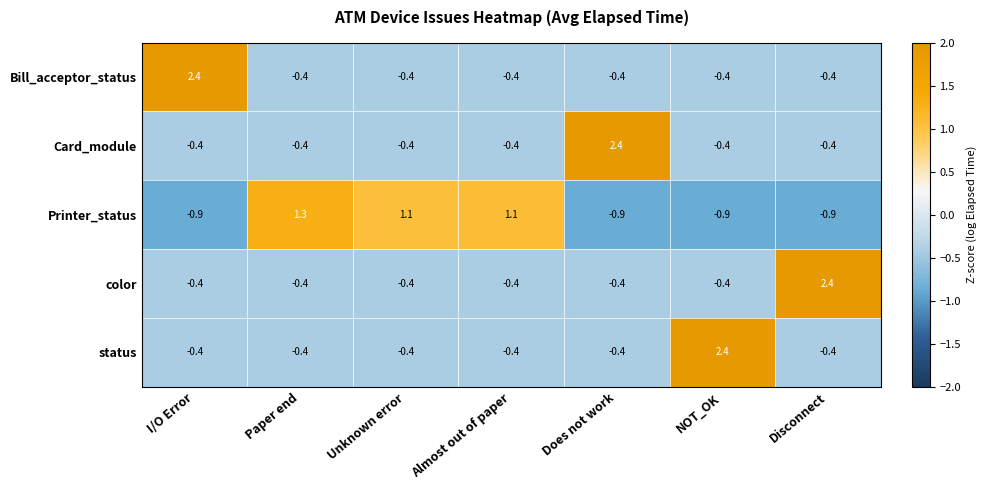

At how many categories does at least one series exceed 0?

7